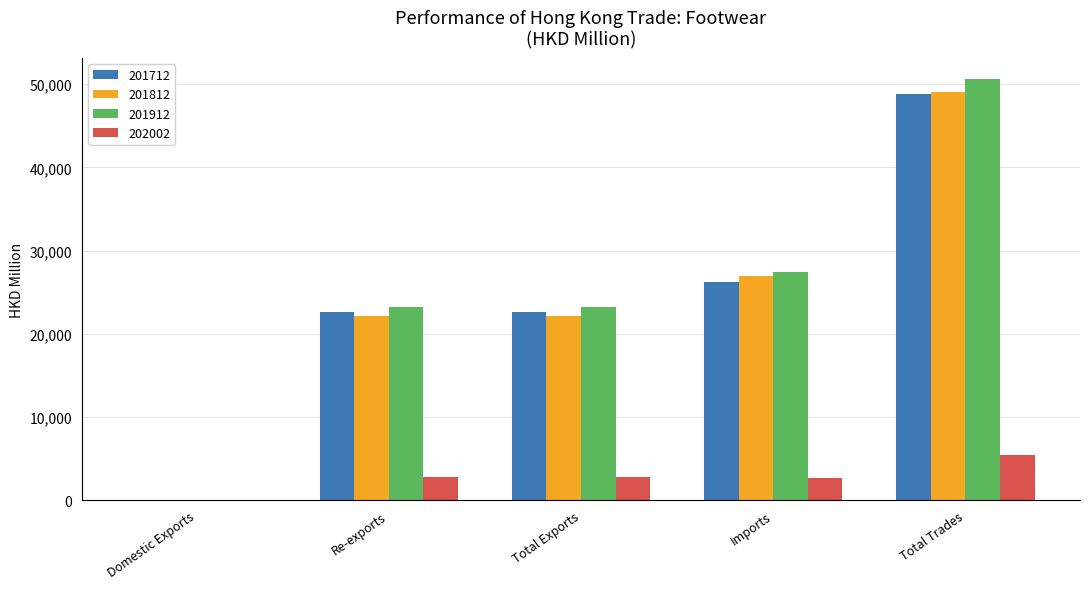

What is the sum of the 201812 values at Imports and Total Trades?

75936.9